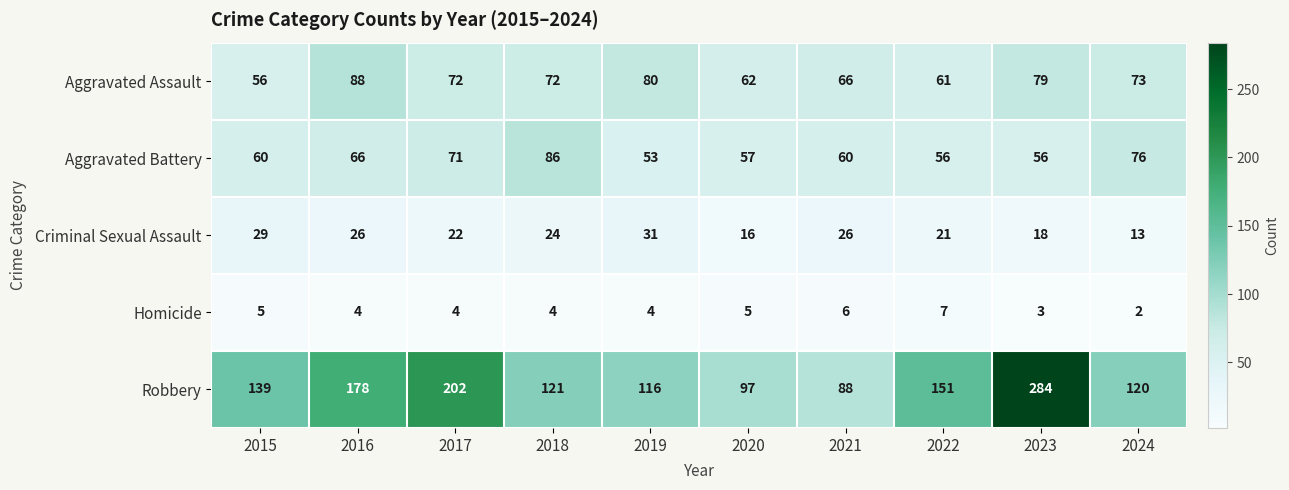

Count the Homicide values in the range 4 to 5.

6